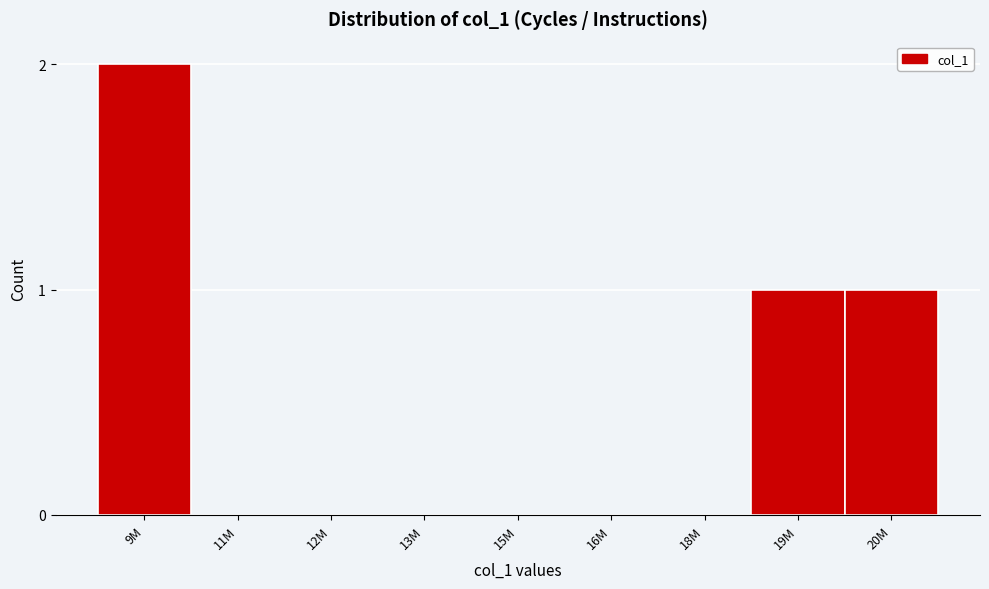

Reading left to right, list all the values displayed in this chart.

9M=2	11M=0	12M=0	13M=0	15M=0	16M=0	18M=0	19M=1	20M=1